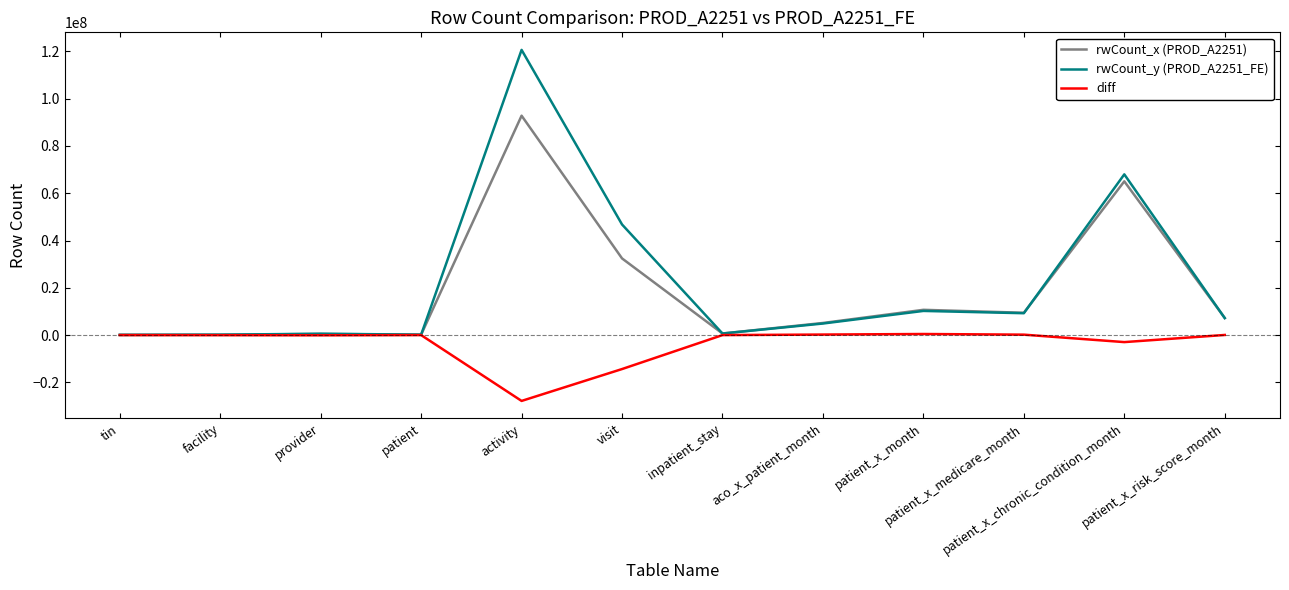

What is the minimum value shown in the chart?

-27837627